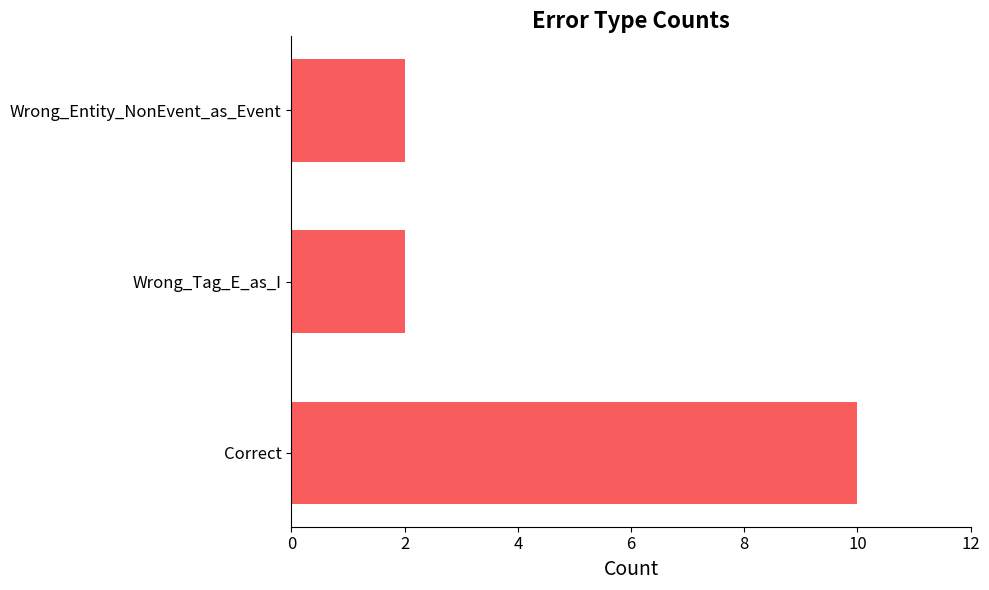

How many bars are there in total?

3